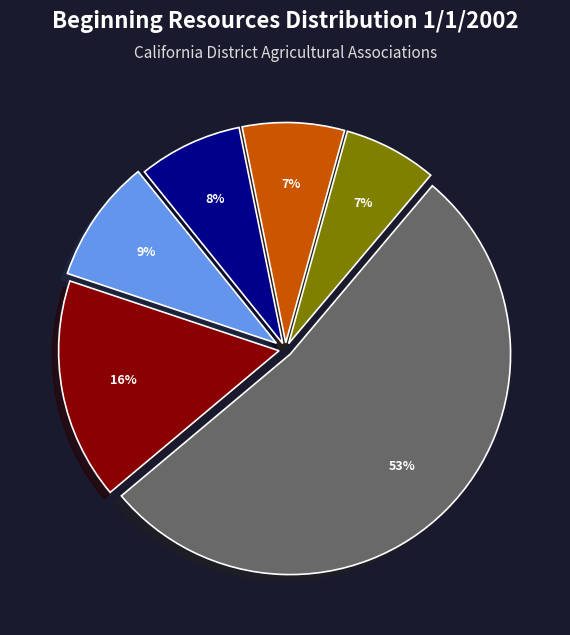

Is there any slice that represents more than half of the pie?

Yes